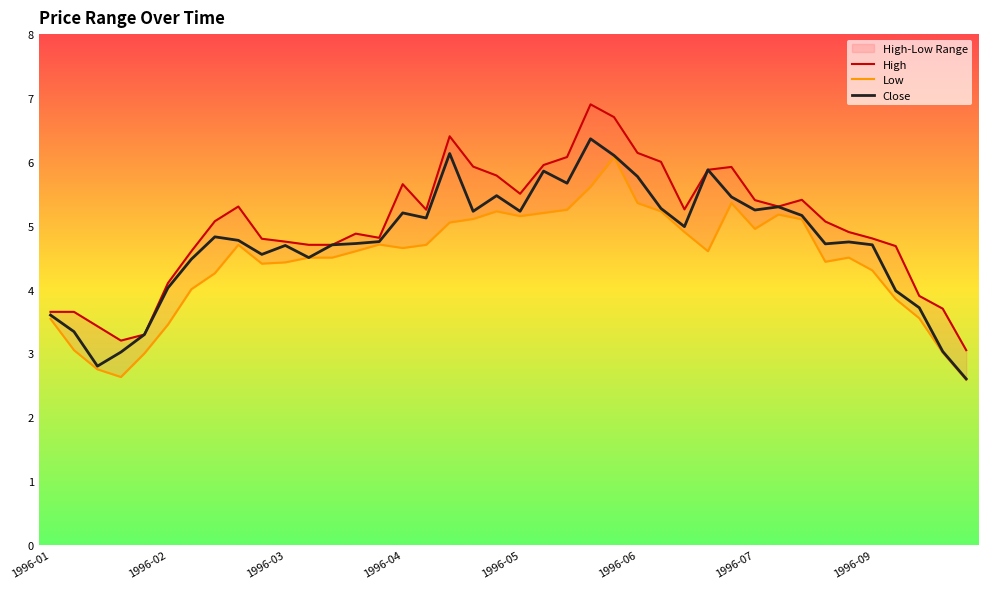

How many data points in Low are less than 4?

10